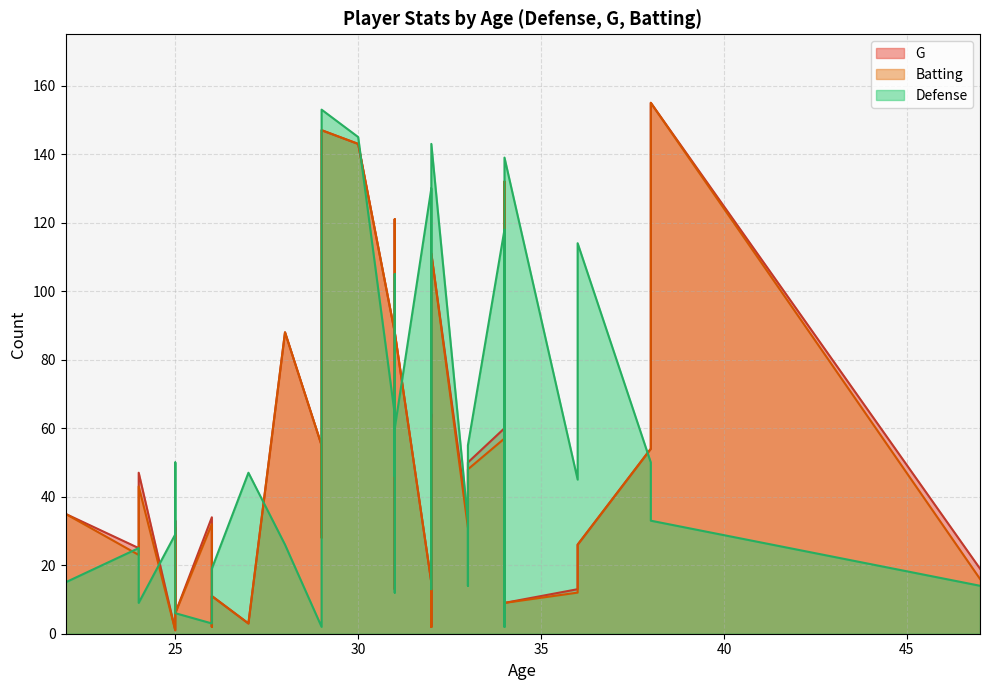

The value of Batting at 2 is 46. True or false?

False